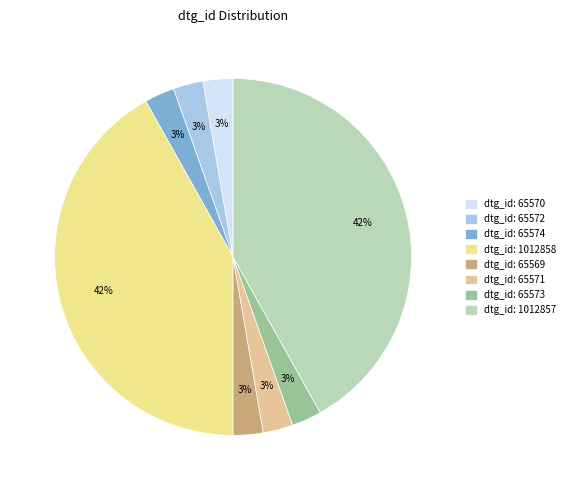

Count the number of slices in the pie.

8